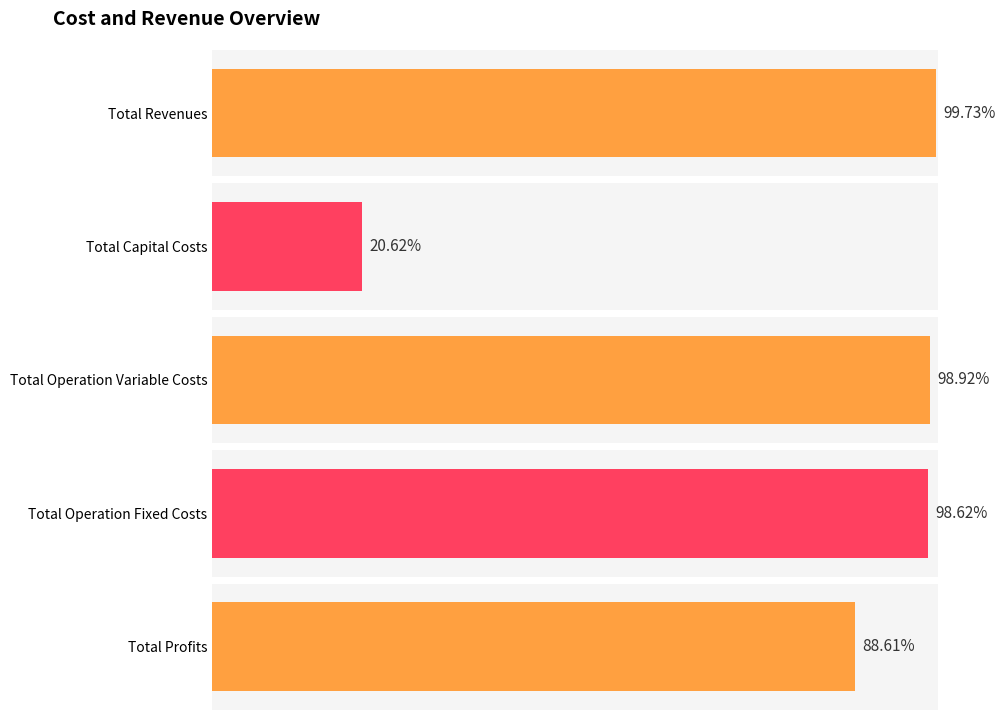

True or false: Total Operation Fixed Costs has a value of 65129.2 at 5.

False